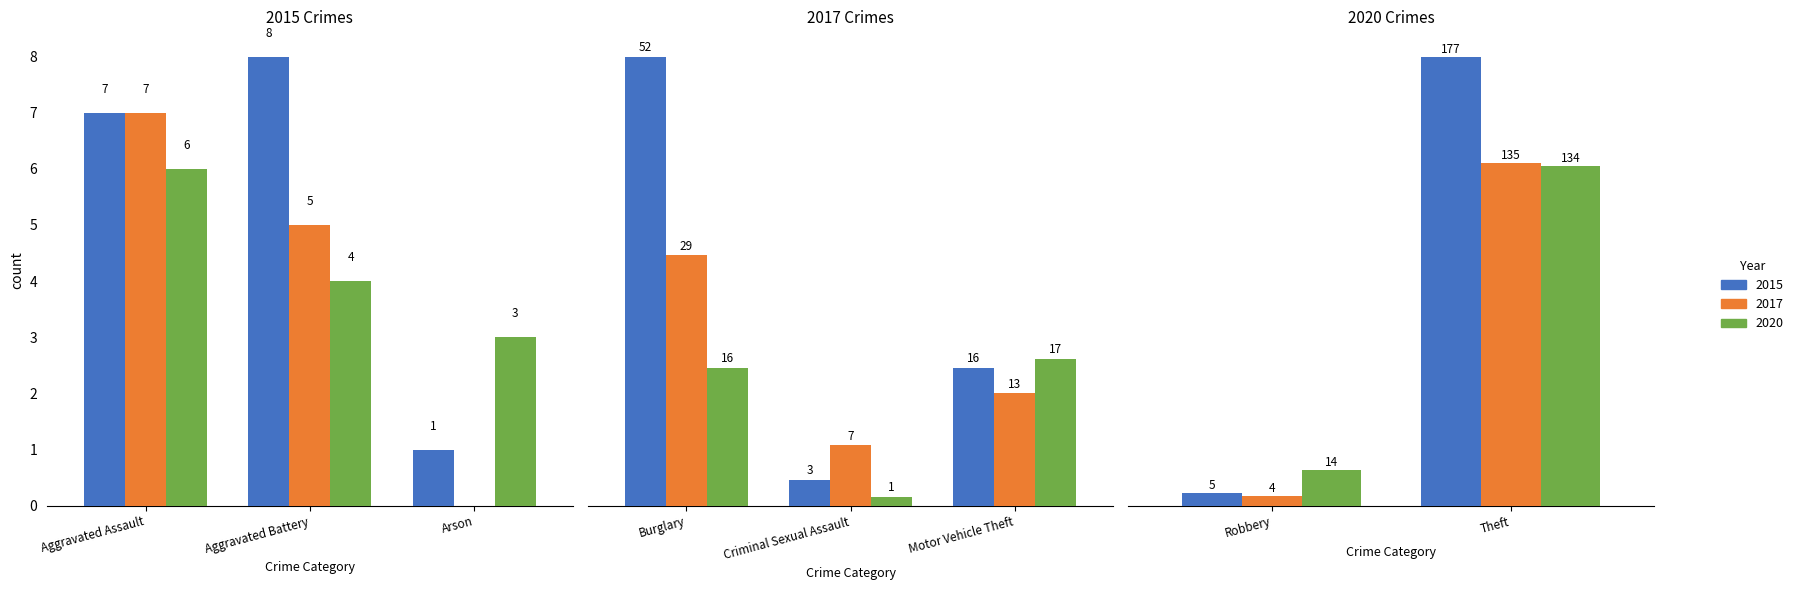

How many series are shown in this chart?

3